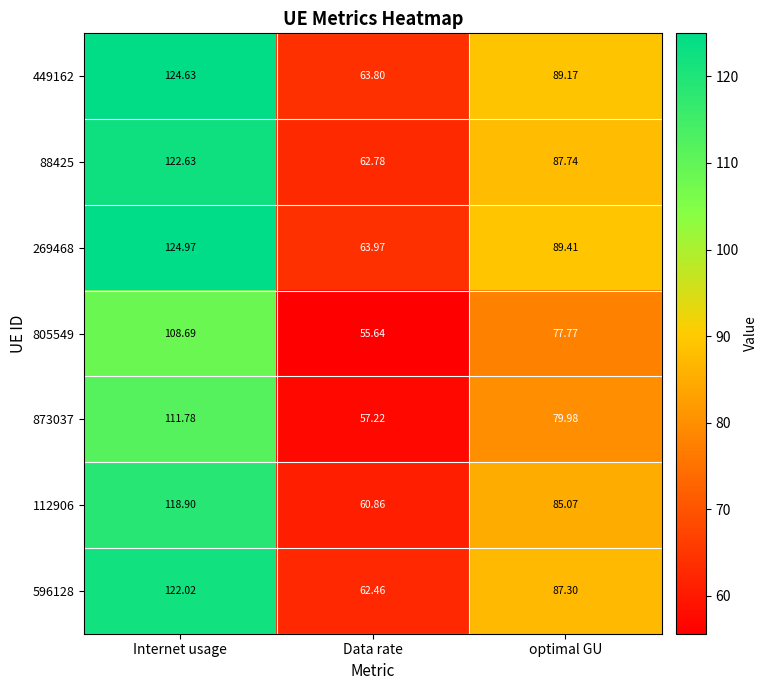

List the labels in order of 873037 value, largest first.

Internet usage, optimal GU, Data rate